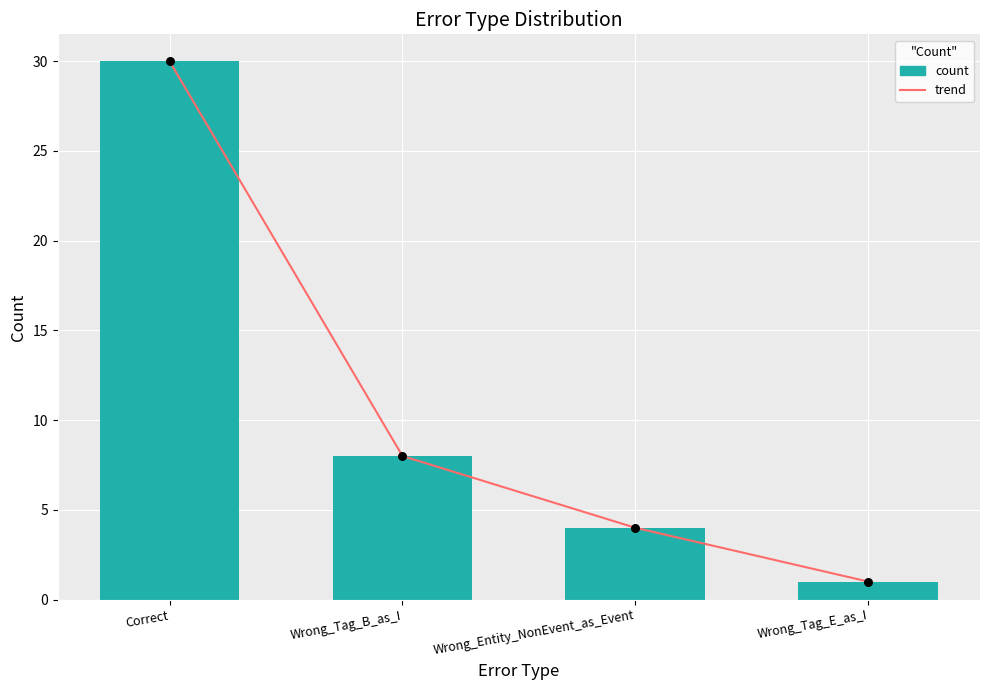

Is the value of count at Correct greater than the value of trend at Wrong_Tag_B_as_I?

Yes